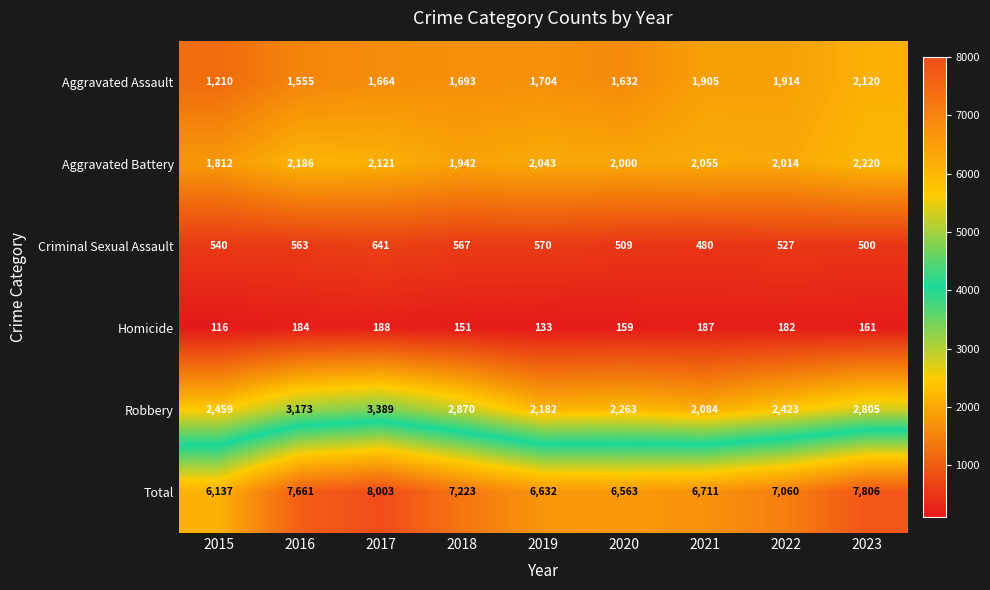

What is the difference between the Robbery values at 2021 and 2017?

1305